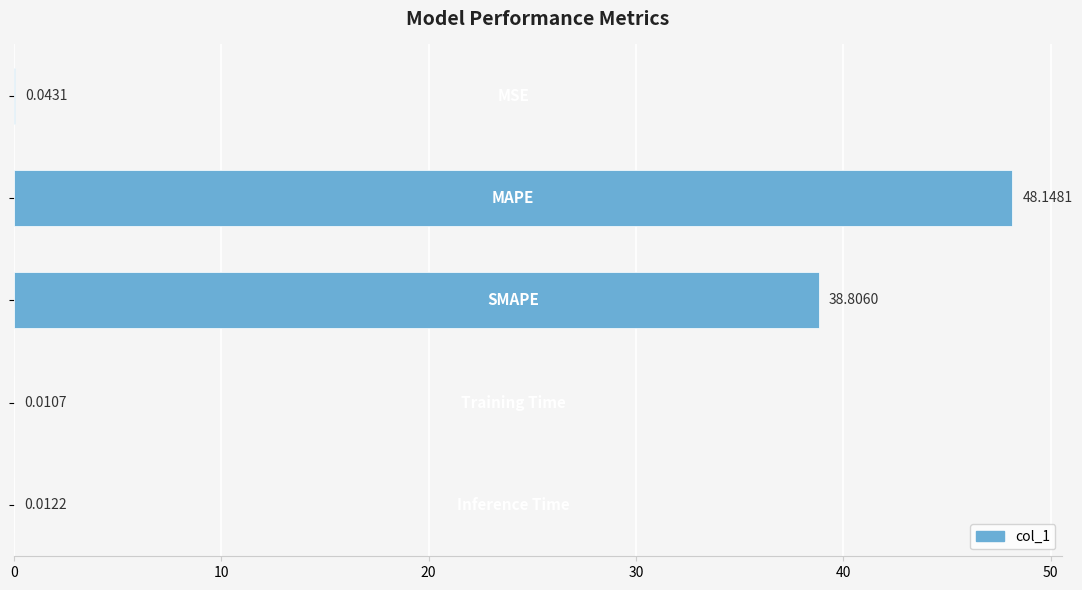

What is the sum of all values?

87.0